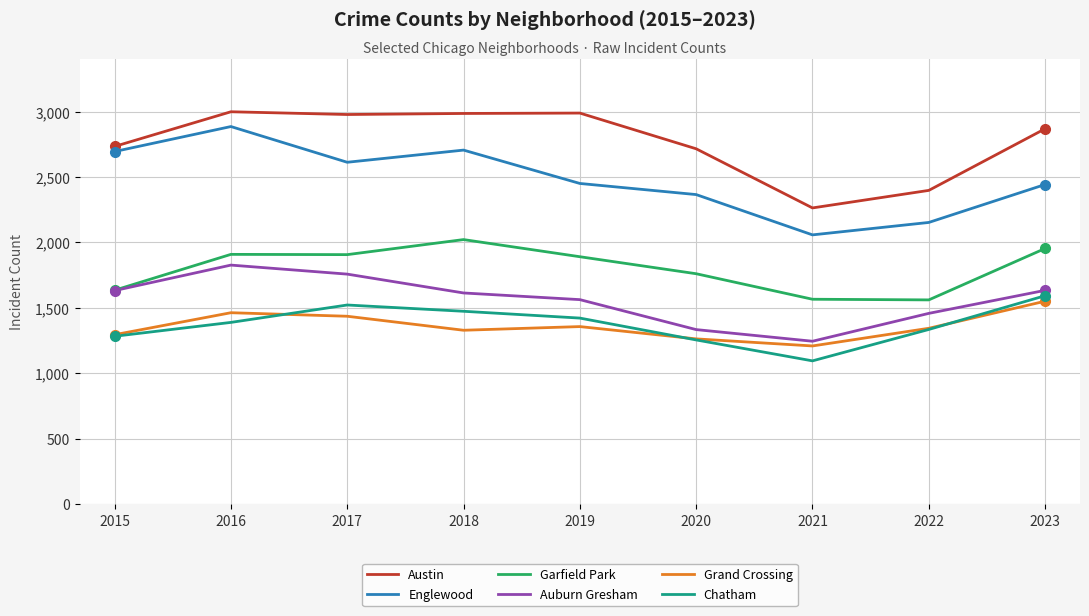

True or false: Garfield Park and Englewood intersect in this chart.

False